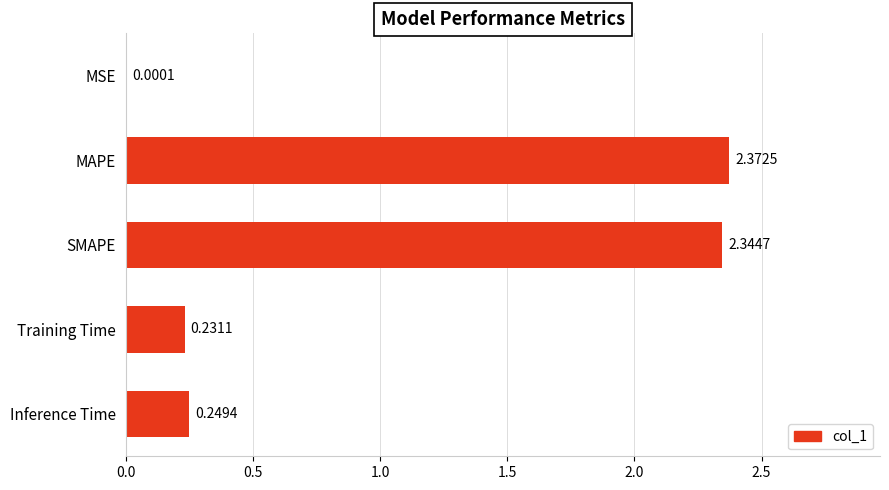

What is the sum of the values at SMAPE and Training Time?

2.6